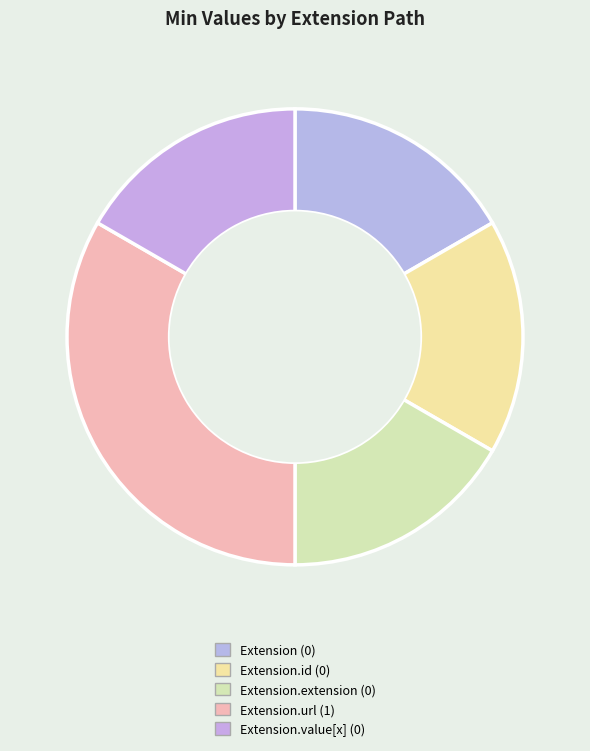

How many slices are in this pie chart?

5